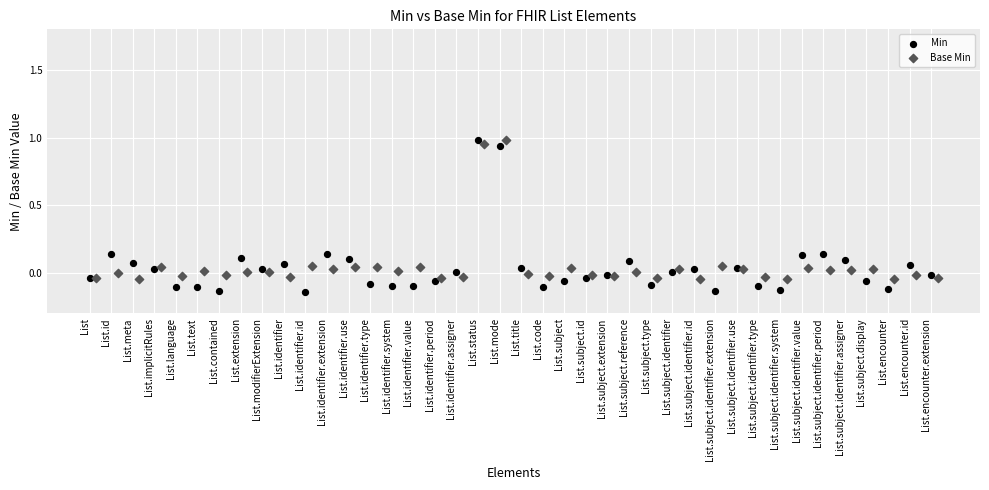

Which series has the largest Y range (max minus min)?

Min